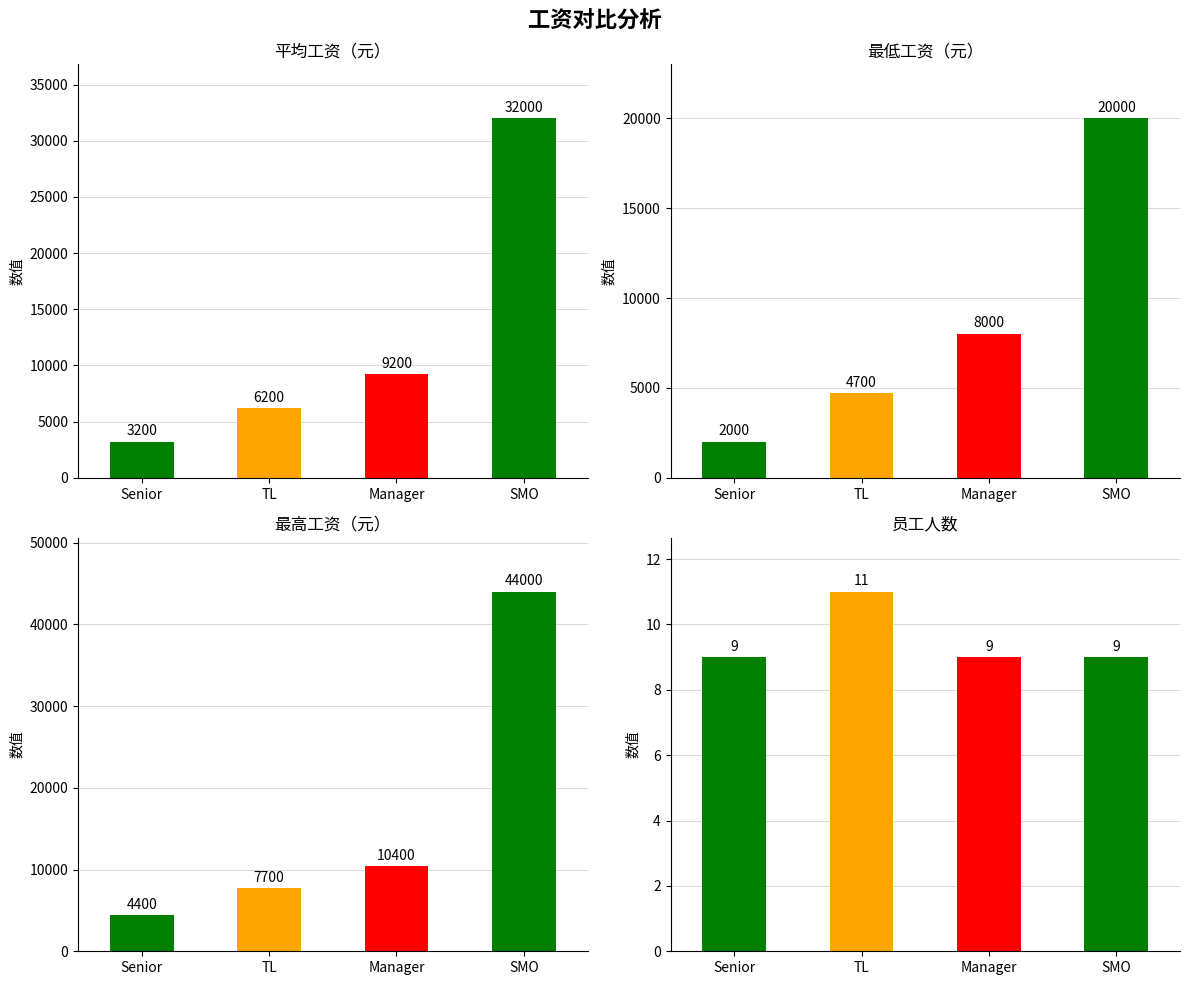

True or false: the data shows 46422 at SMO.

False